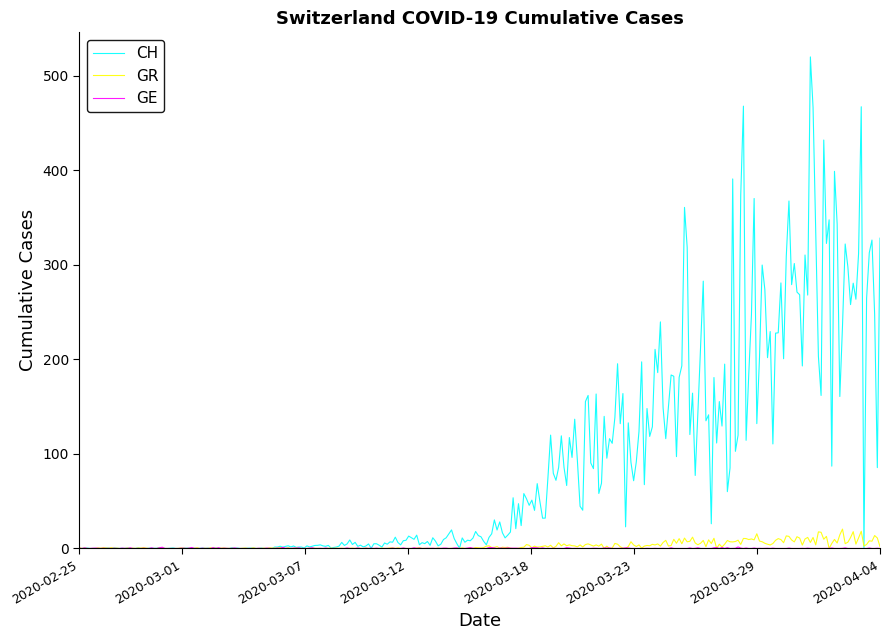

Which series has the largest total across all categories?

CH